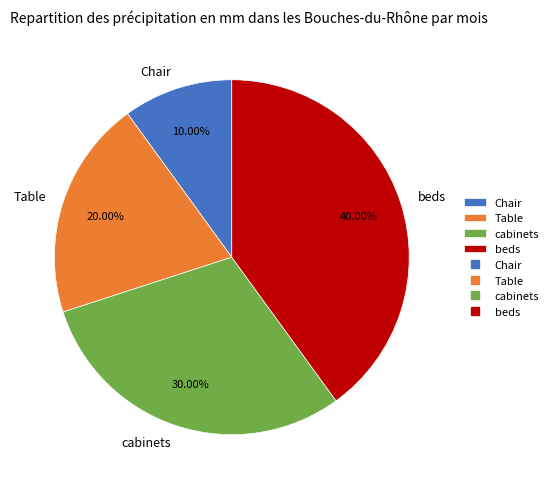

Does Chair represent more than half of the total?

No